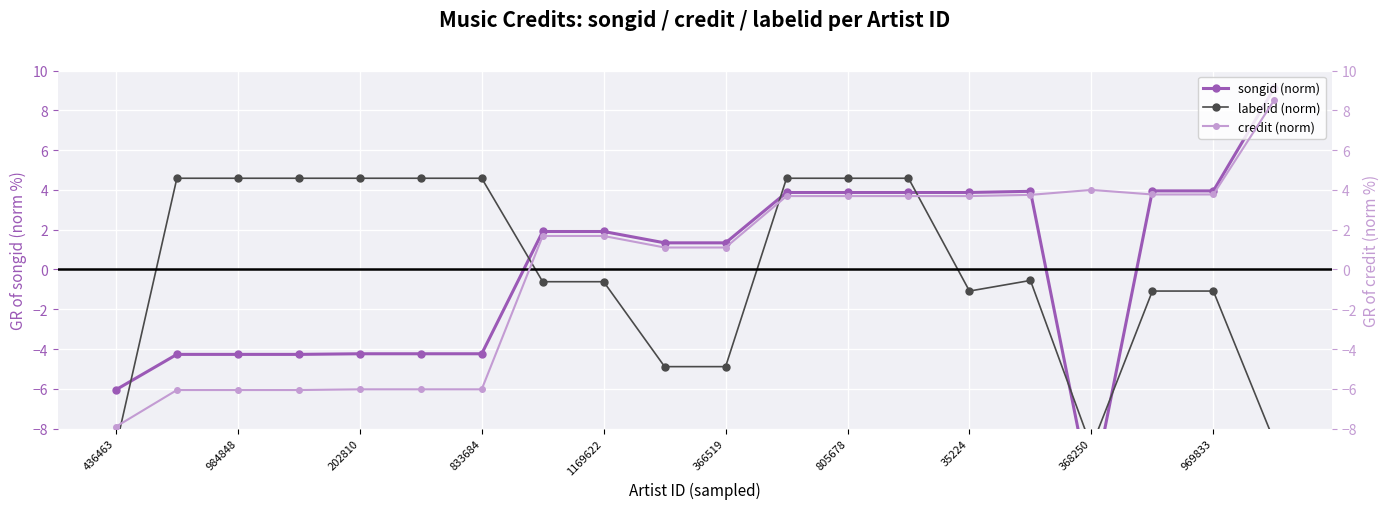

Is this an area chart (filled region under the line)?

No